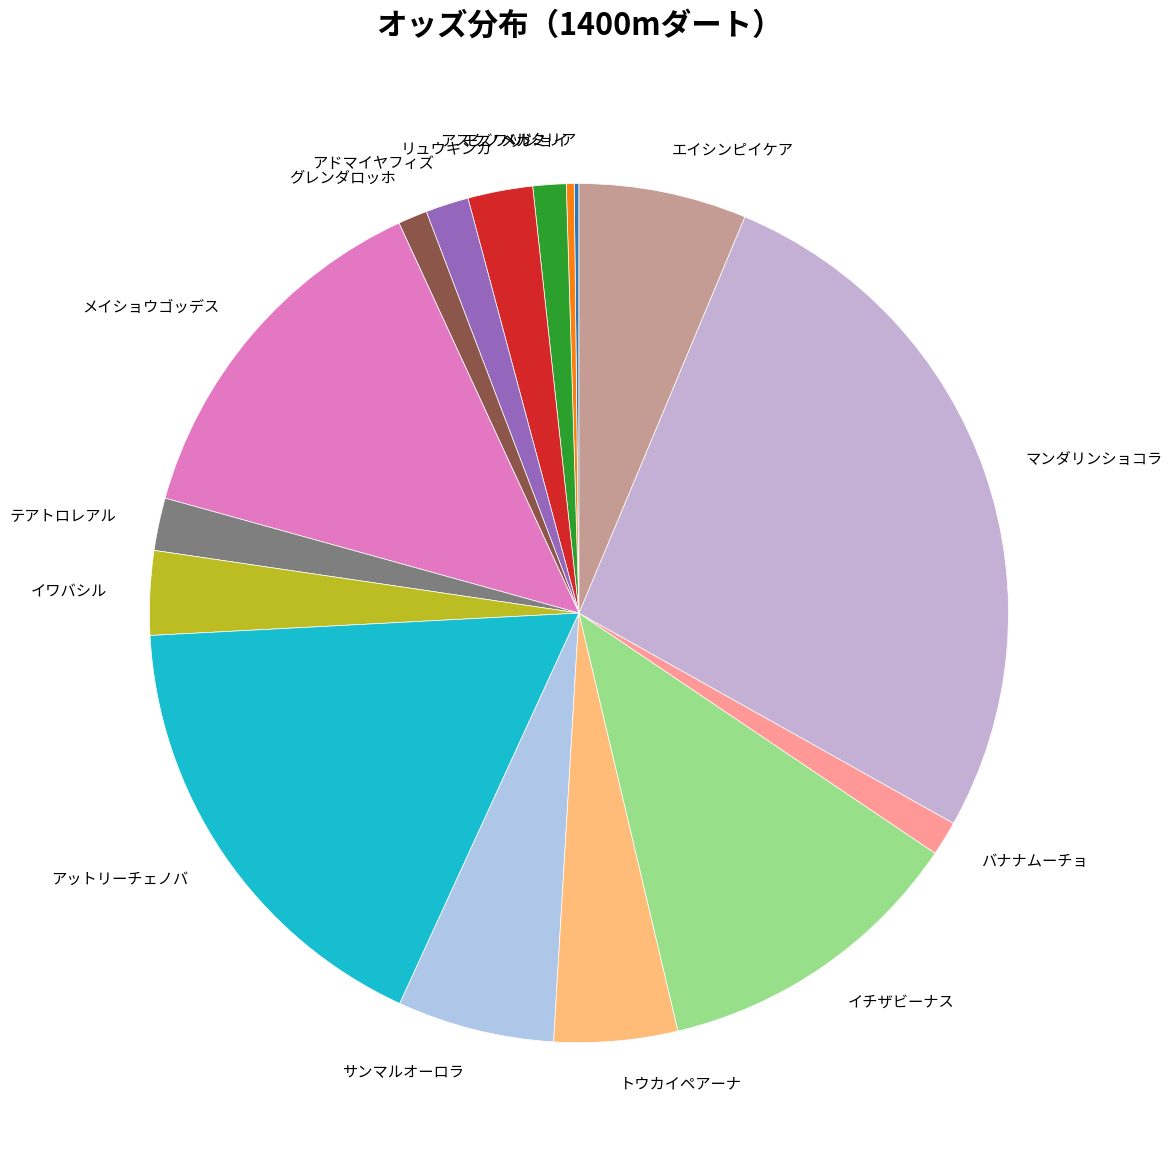

Approximately how many times larger is the value at リュウキンカ compared to アスクノメガミ?

2.0